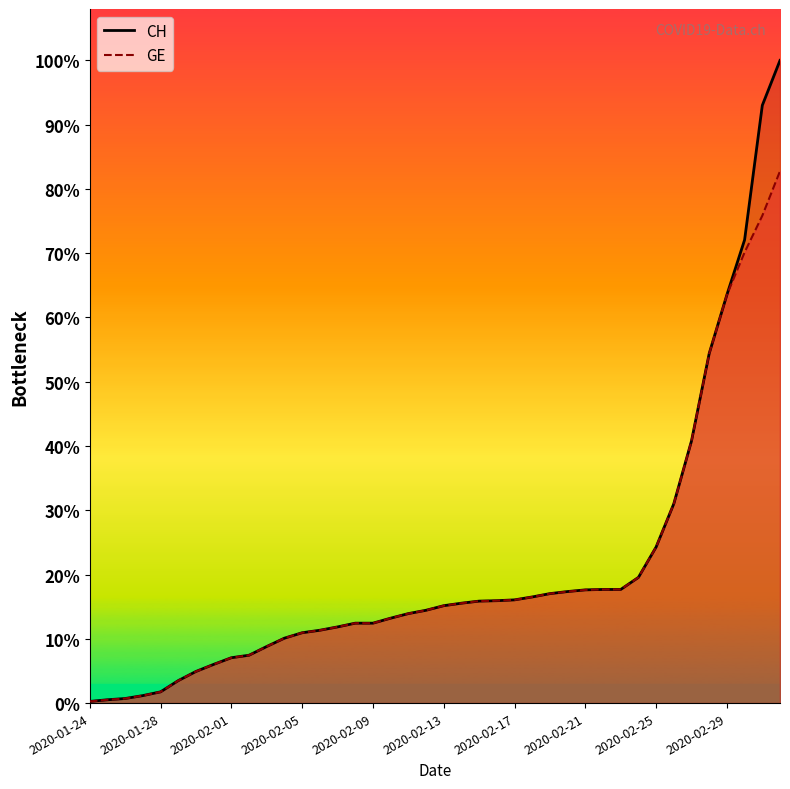

At which label does GE reach its peak?

2020-03-03